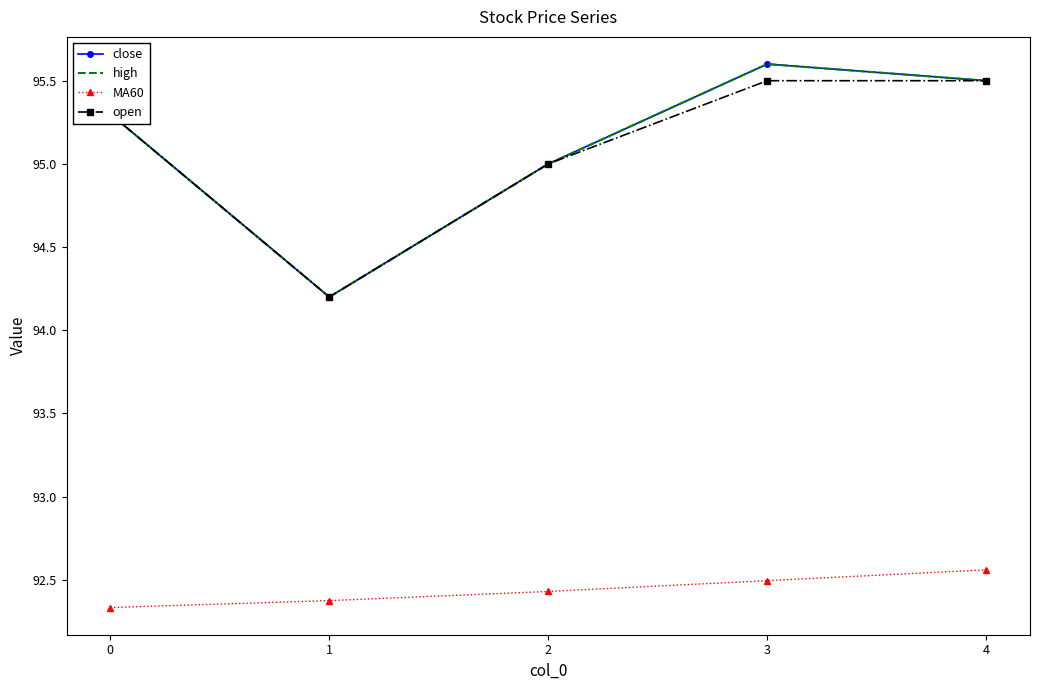

Is this an area chart (filled region under the line)?

No